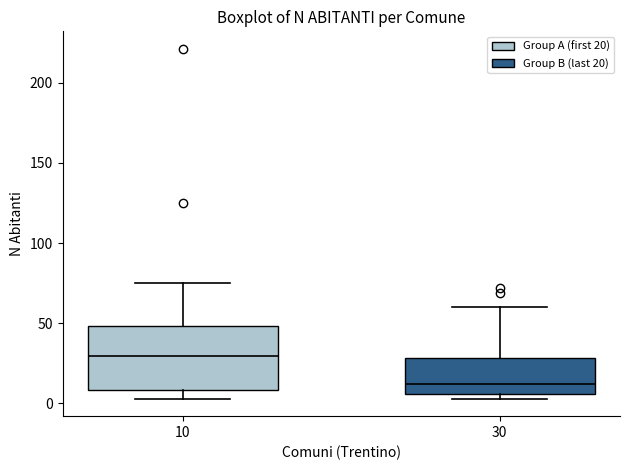

Reading left to right, read every box against the y-axis: the position of its median line, the range the box covers, and the ends of its whiskers. The values are not printed on the chart, so give them approximately, as read against the axis.

10: median 30, box 10 to 50, whiskers 5 to 75
30: median 10, box 5 to 30, whiskers 5 (just below the box's lower edge) to 60